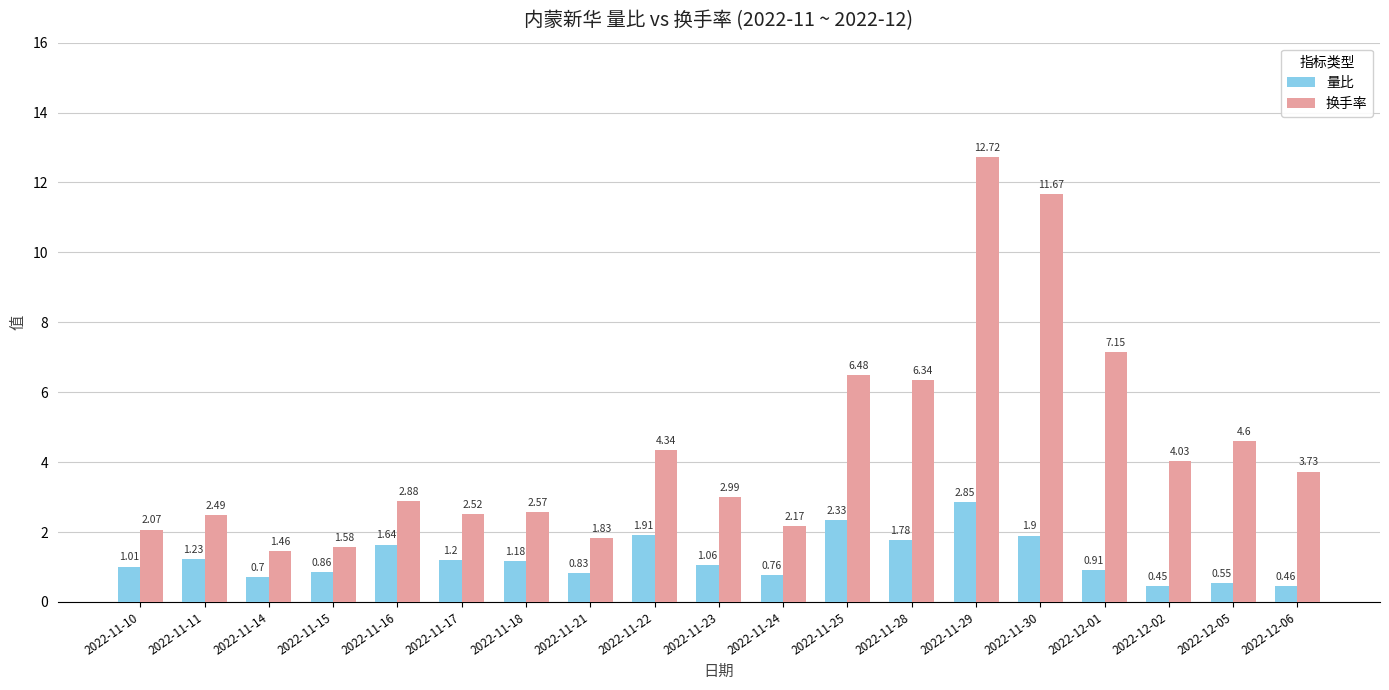

What is the label of the 3rd bar from the right?

2022-12-02